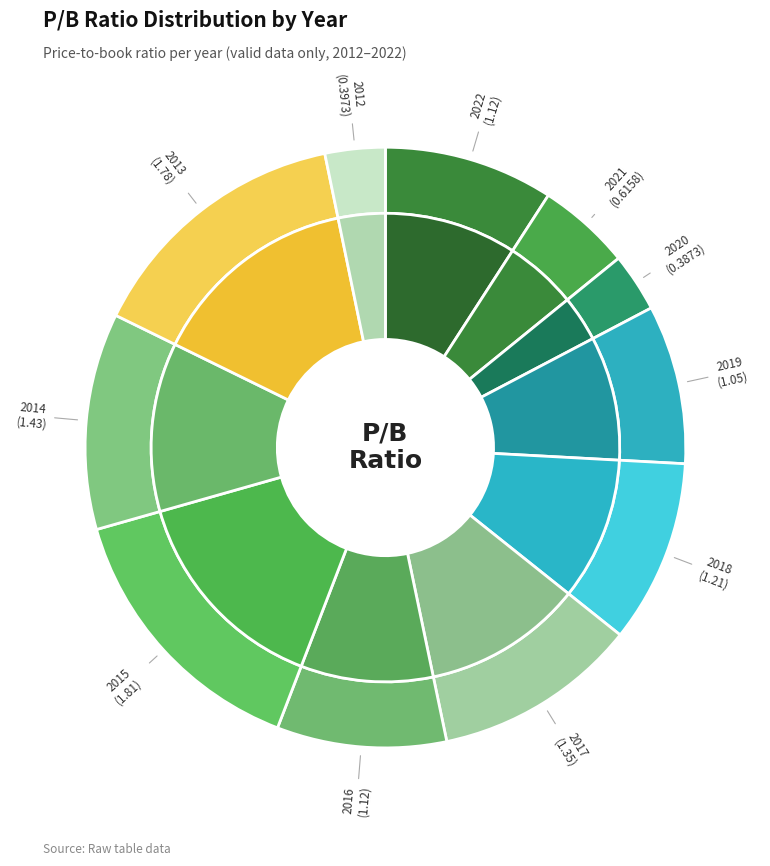

How many slices are in this pie chart?

11